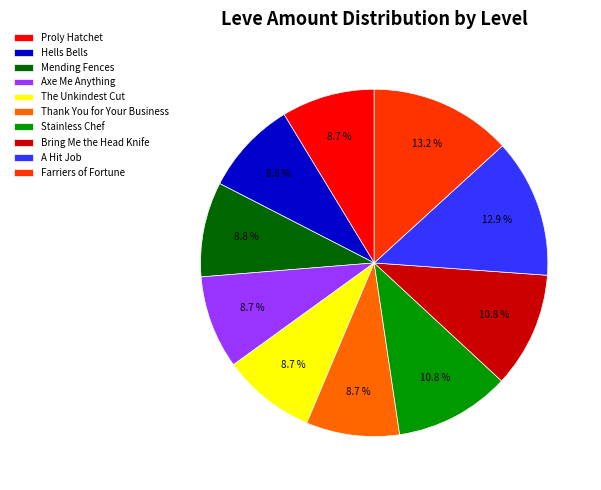

To the nearest percent, what percentage of the pie is The Unkindest Cut?

9%